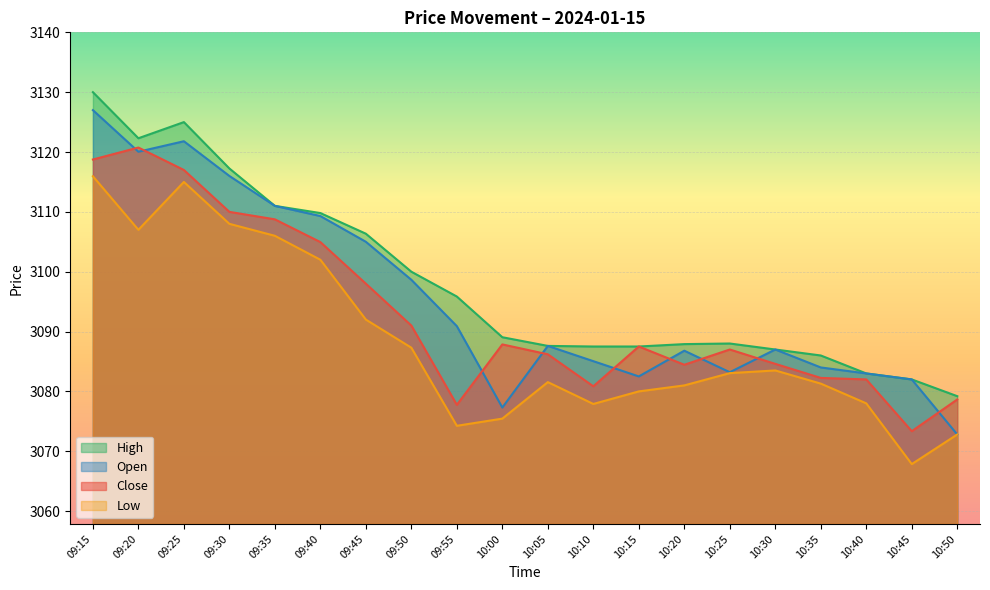

Does the chart display data point markers on the line(s)?

No